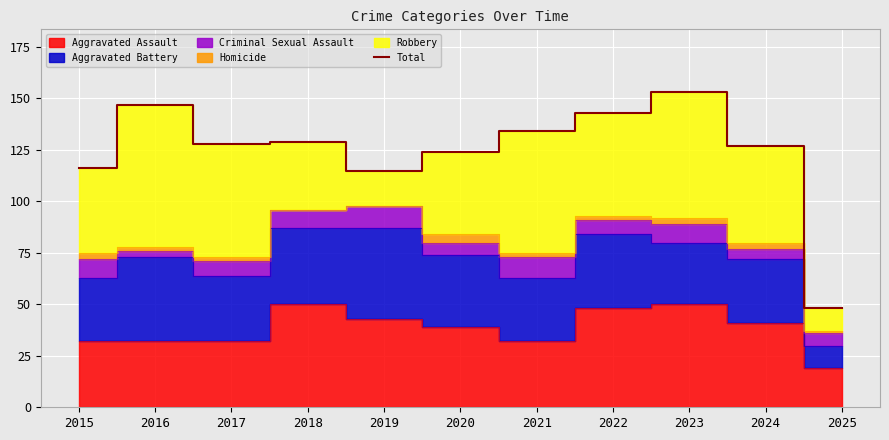

List the labels in order of value, smallest first.

2025, 2019, 2015, 2020, 2024, 2017, 2018, 2021, 2022, 2016, 2023